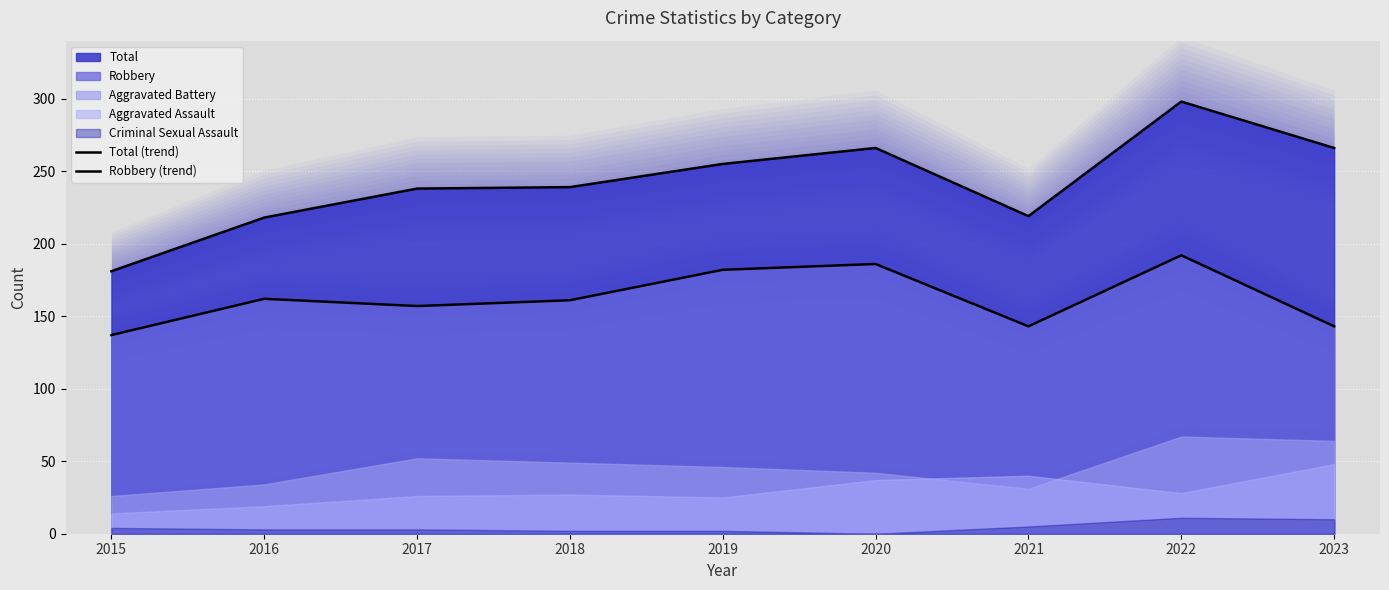

What is the total value across all series at 2019?

437